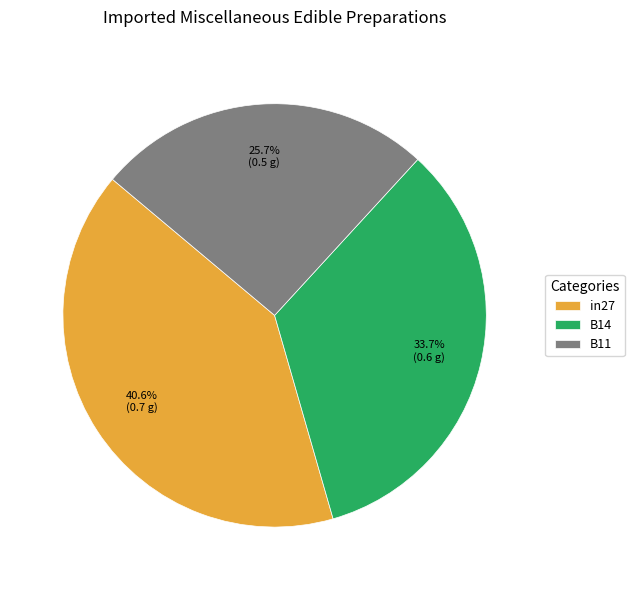

Is there a majority slice in this chart?

No